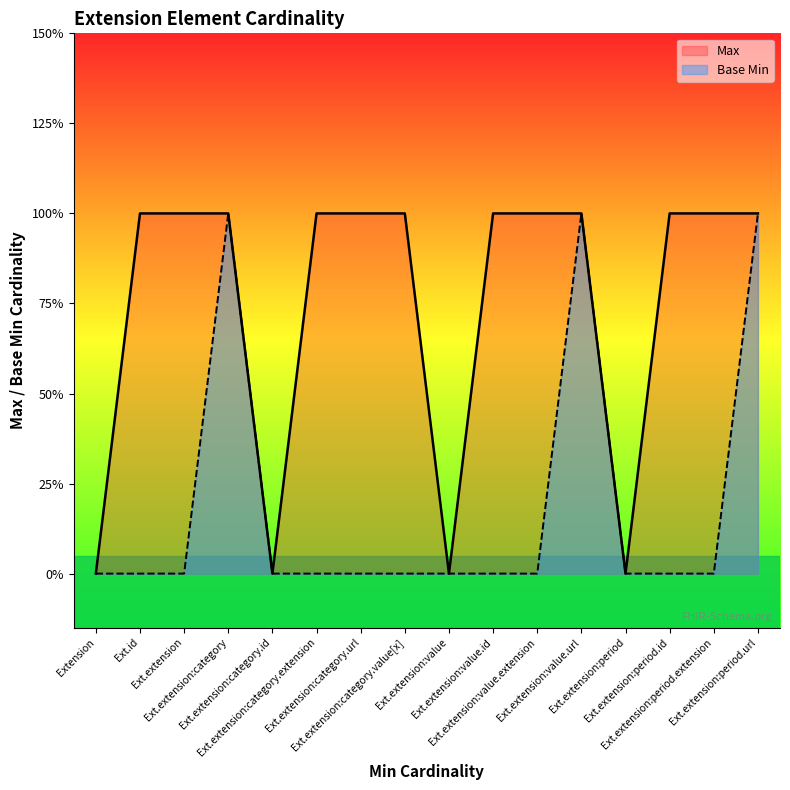

How many categories are shown in the chart?

16